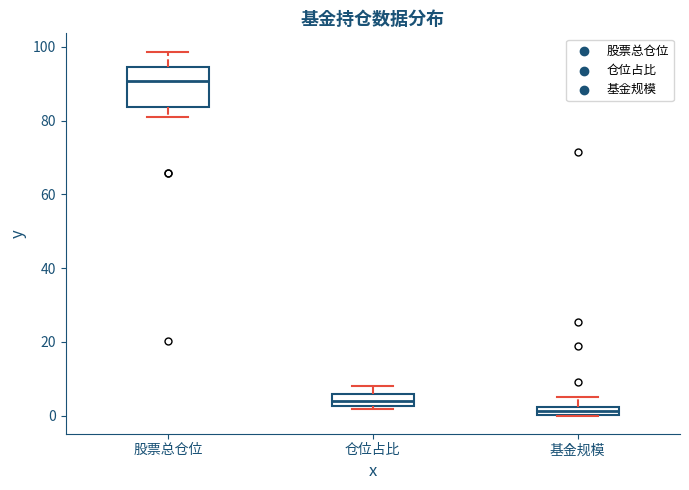

Which box's median line is the lowest?

基金规模